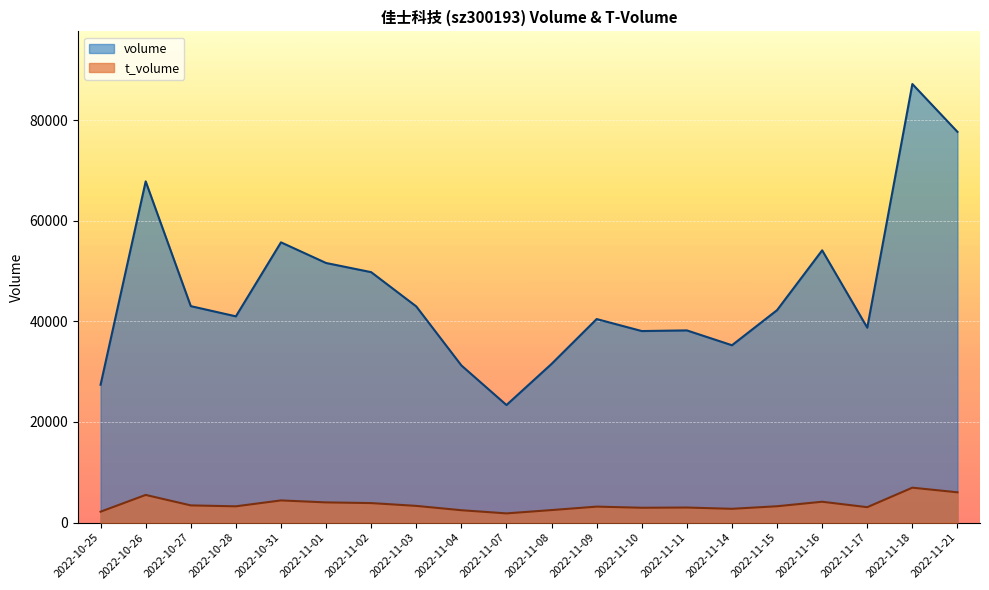

The t_volume series shows 4165 at 2022-11-11. True or false?

False